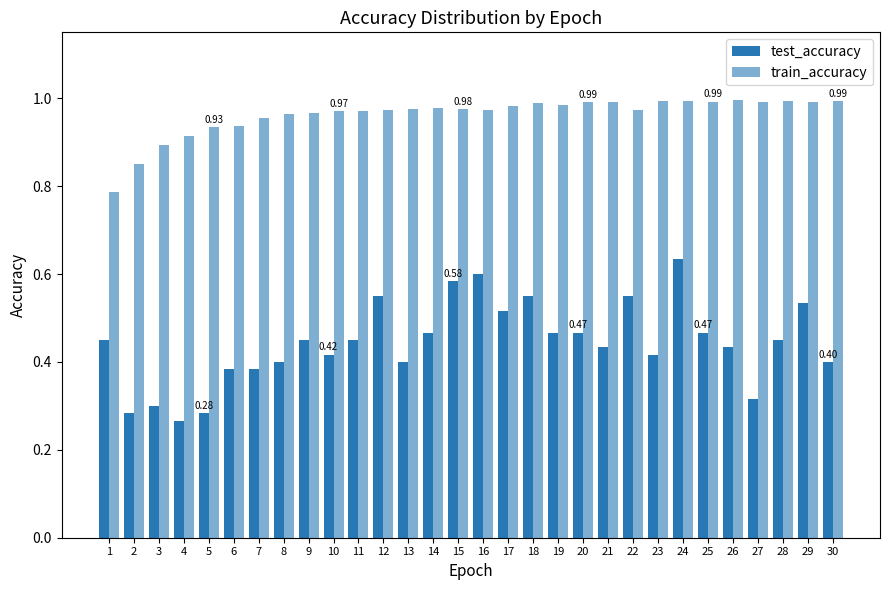

Reading left to right, transcribe all the data shown in this chart.

test_accuracy: 0.4	0.3	0.3	0.3	0.3	0.4	0.4	0.4	0.4	0.4	0.4	0.6	0.4	0.5	0.6	0.6	0.5	0.6	0.5	0.5	0.4	0.6	0.4	0.6	0.5	0.4	0.3	0.4	0.5	0.4
train_accuracy: 0.8	0.9	0.9	0.9	0.9	0.9	1.0	1.0	1.0	1.0	1.0	1.0	1.0	1.0	1.0	1.0	1.0	1.0	1.0	1.0	1.0	1.0	1.0	1.0	1.0	1.0	1.0	1.0	1.0	1.0